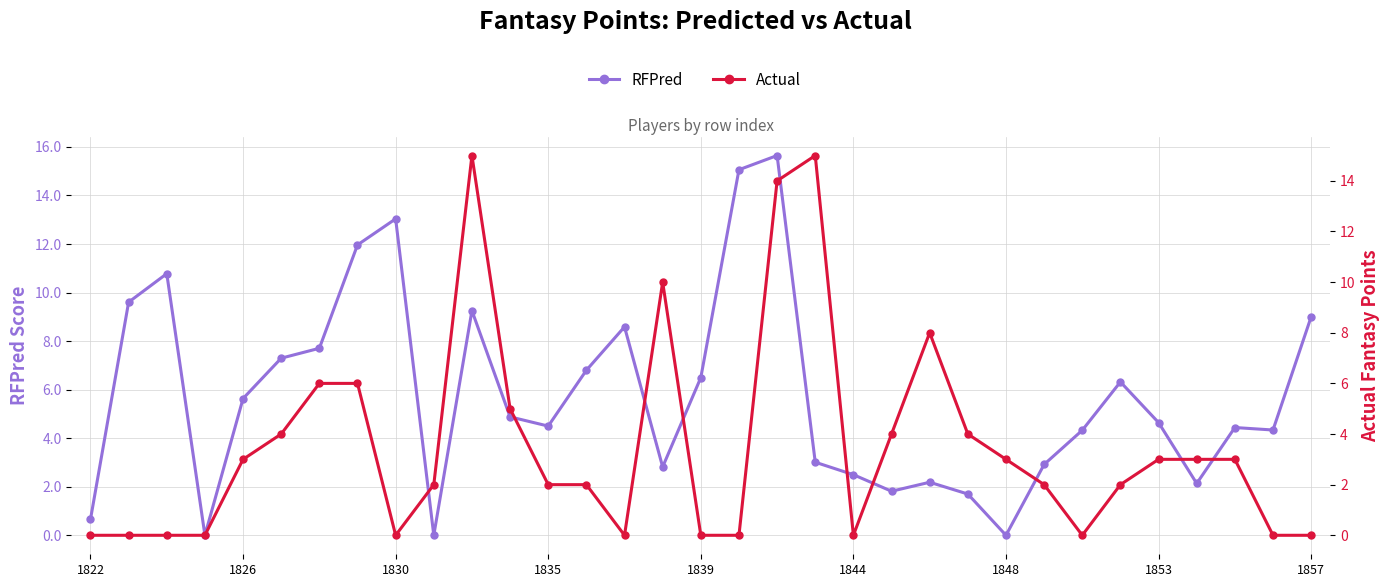

True or false: RFPred and Actual cross at least once.

True